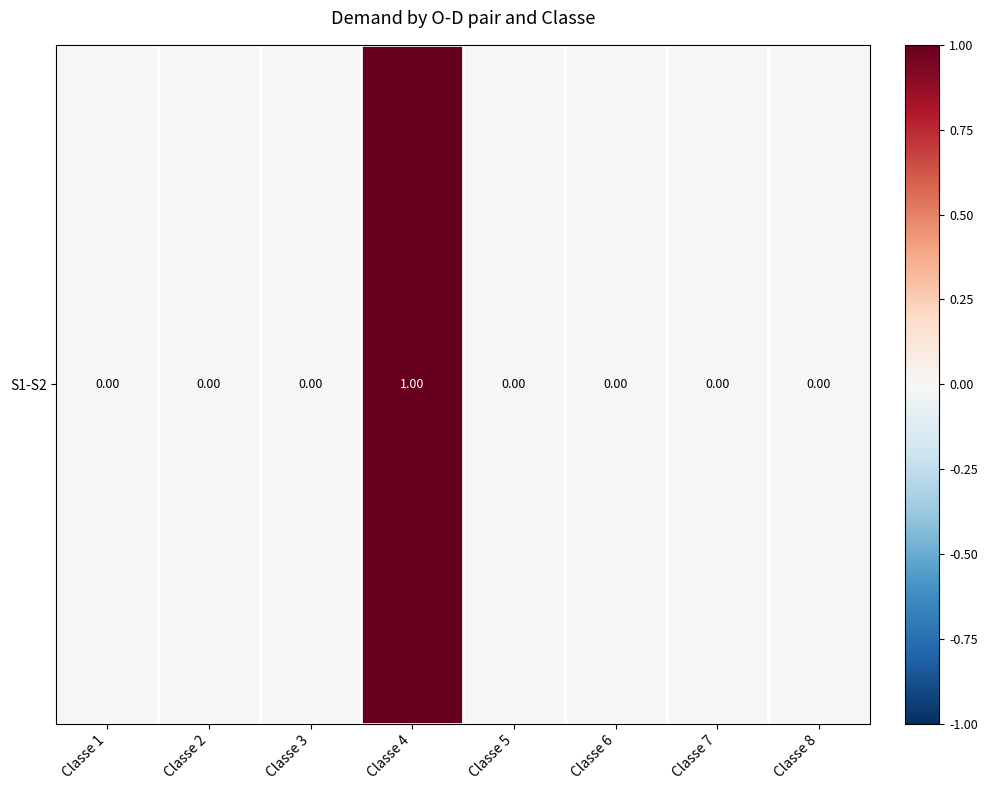

Reading right to left, what are all the values shown in this chart?

0	0	0	0	1	0	0	0